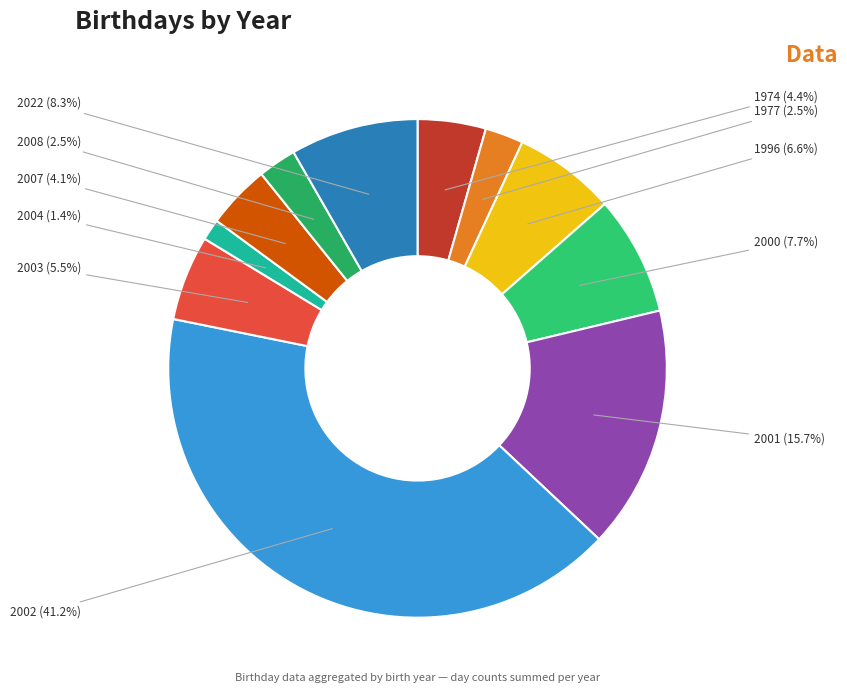

To the nearest percent, what is the combined percentage of 2003 and 2008?

8%